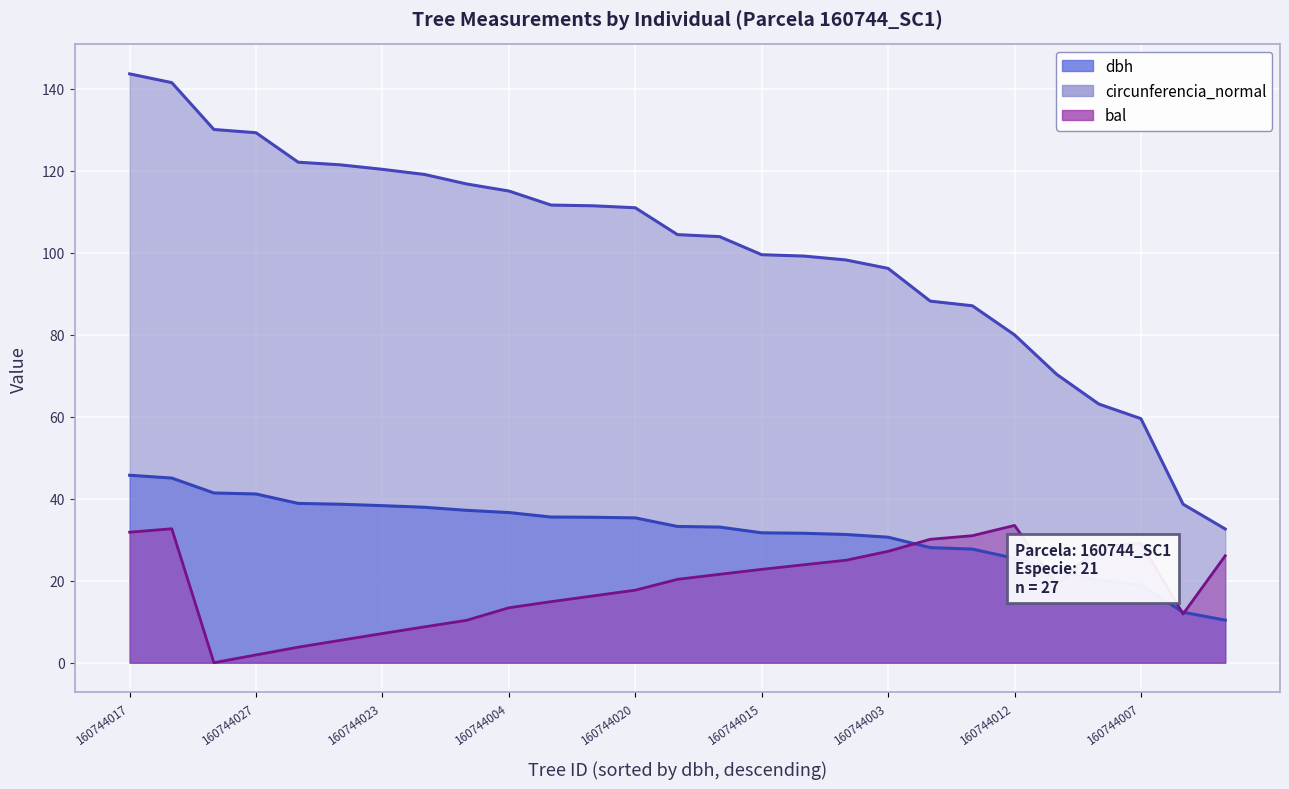

What is the difference between the maximum and minimum values in the circunferencia_normal series?

111.0